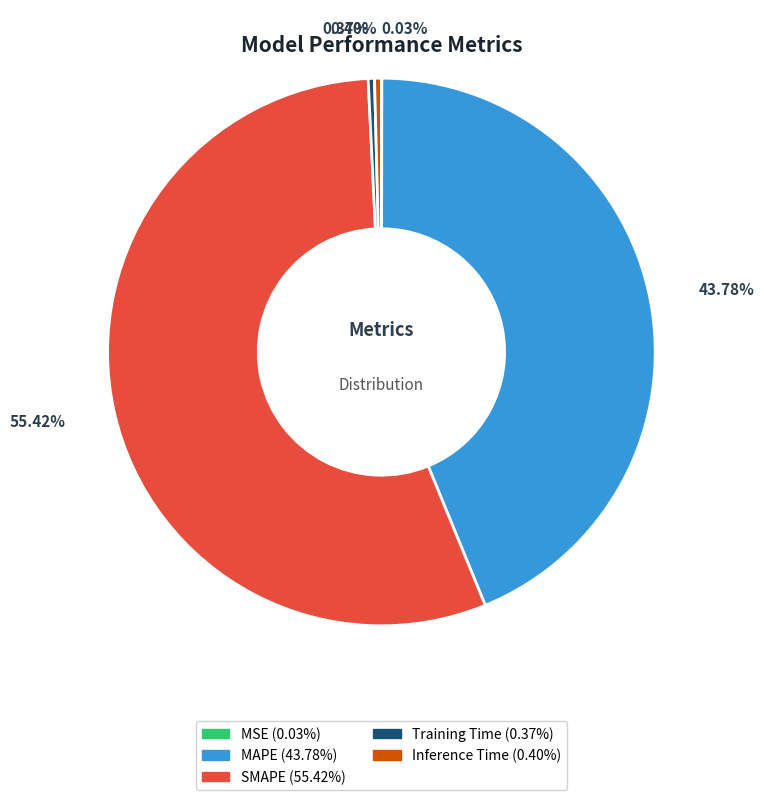

Combined, do MAPE and Training Time account for over 50%?

No